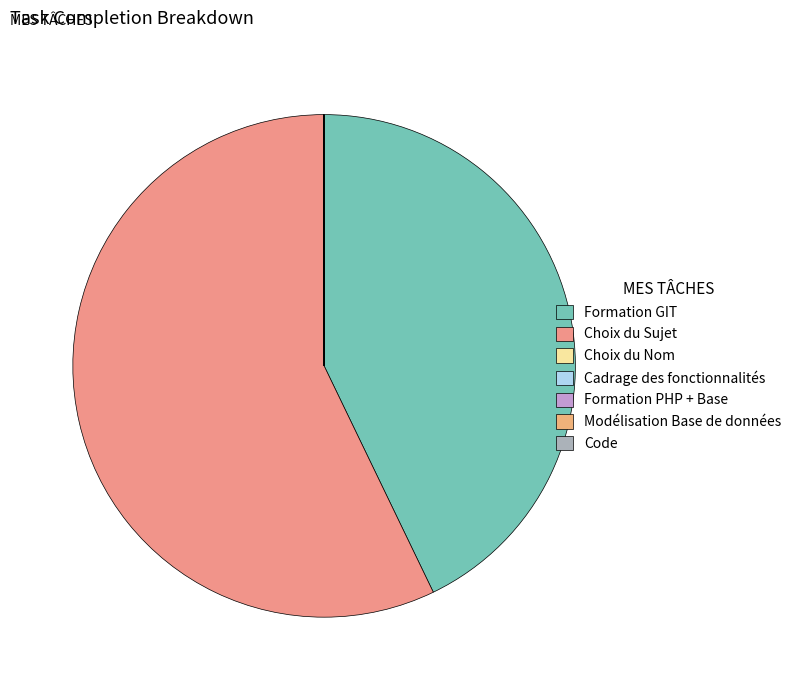

Does Choix du Sujet account for over 50% of the chart?

Yes